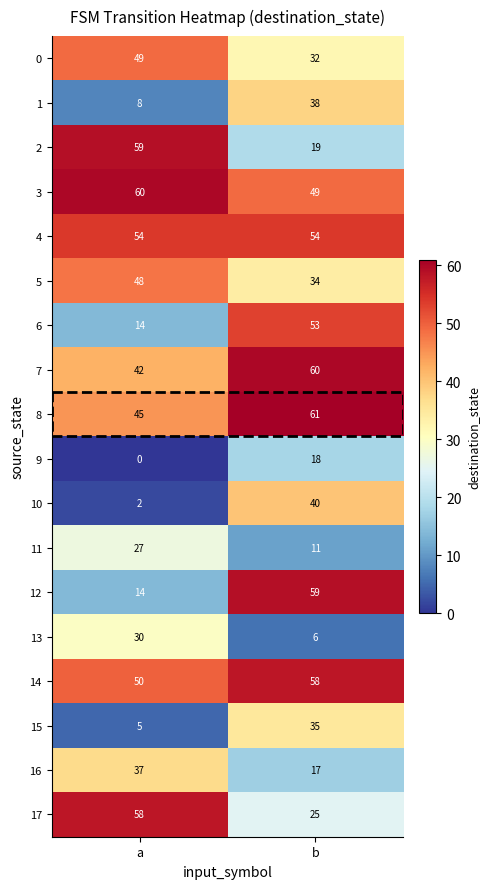

The value of 11 at b is 17. True or false?

False